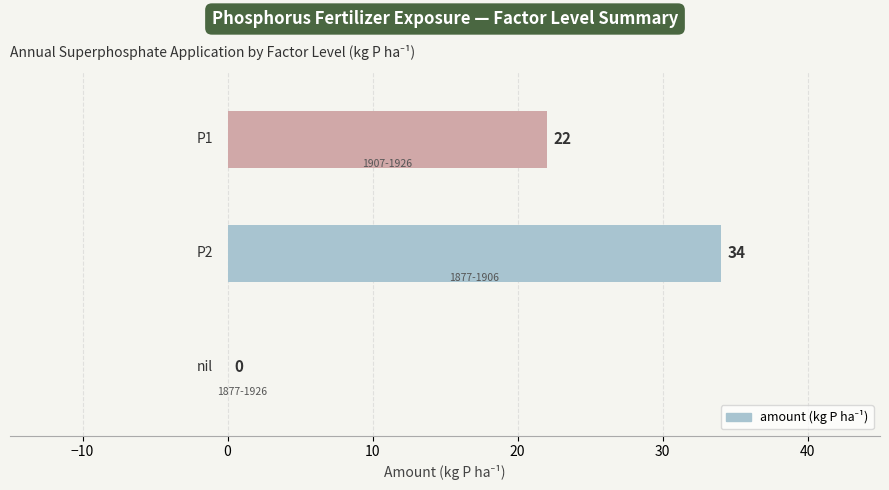

What is the maximum value shown in the chart?

34